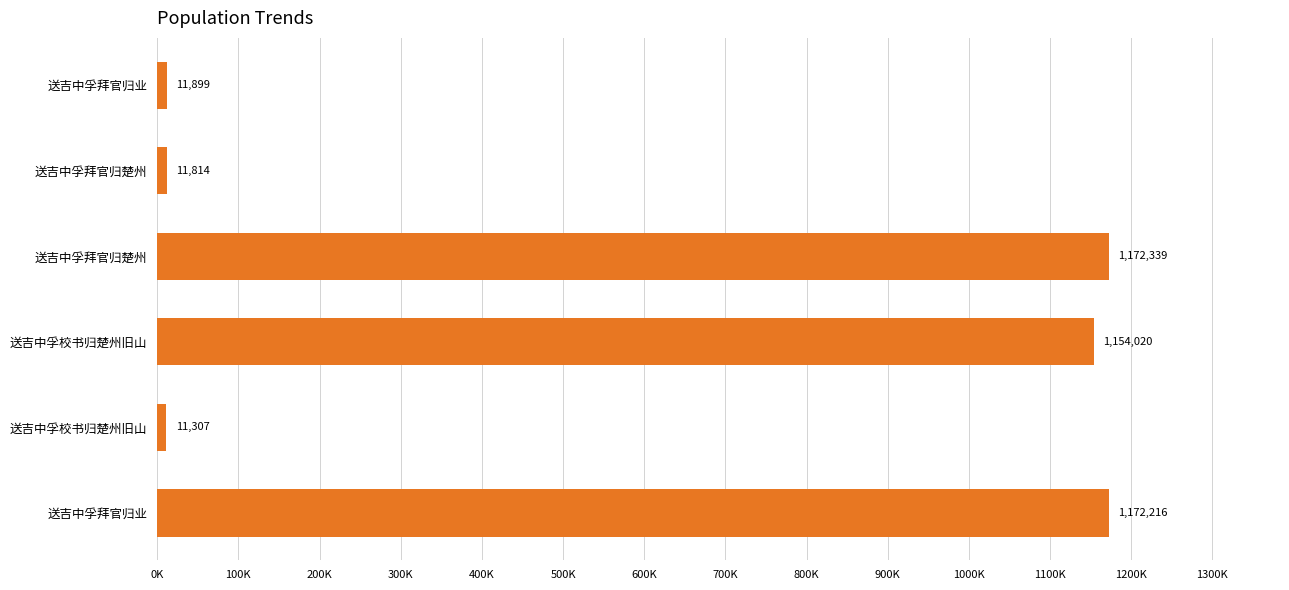

How many data points does each series have?

6